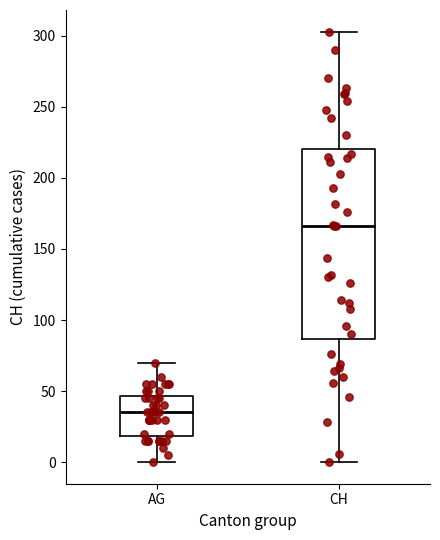

Which box has the highest median line?

CH